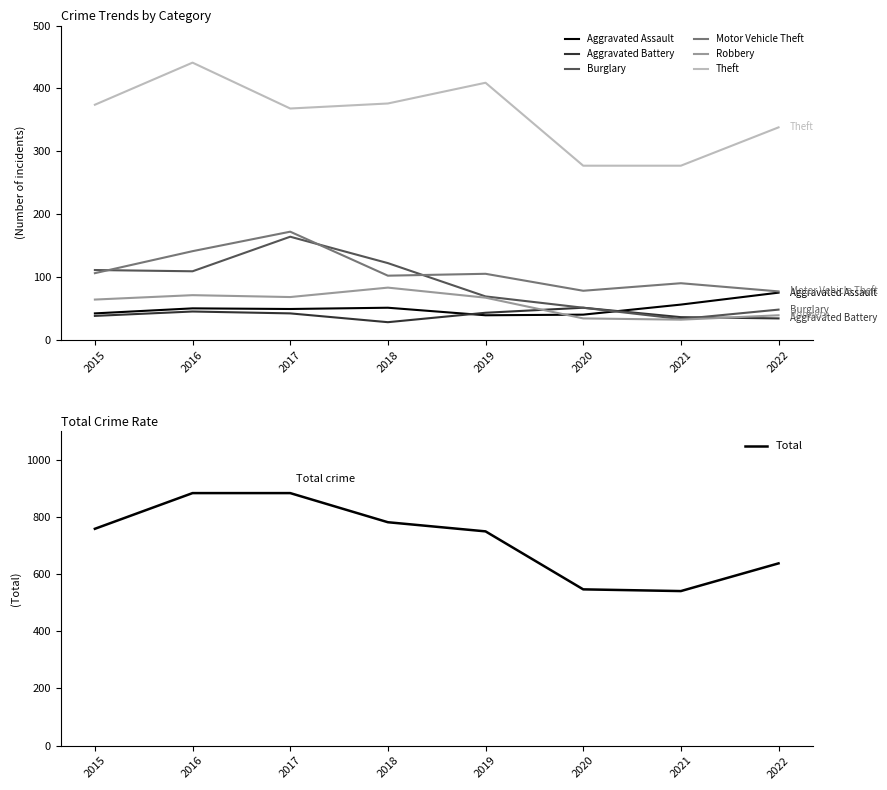

Reading left to right, extract all data points from this chart.

Aggravated Assault: 2015=42	2016=50	2017=49	2018=51	2019=39	2020=40	2021=56	2022=75
Aggravated Battery: 2015=38	2016=45	2017=42	2018=28	2019=43	2020=51	2021=36	2022=34
Burglary: 2015=111	2016=109	2017=164	2018=122	2019=69	2020=51	2021=33	2022=48
Motor Vehicle Theft: 2015=106	2016=141	2017=172	2018=102	2019=105	2020=78	2021=90	2022=77
Robbery: 2015=64	2016=71	2017=68	2018=83	2019=67	2020=34	2021=32	2022=39
Theft: 2015=374	2016=441	2017=368	2018=376	2019=409	2020=277	2021=277	2022=338